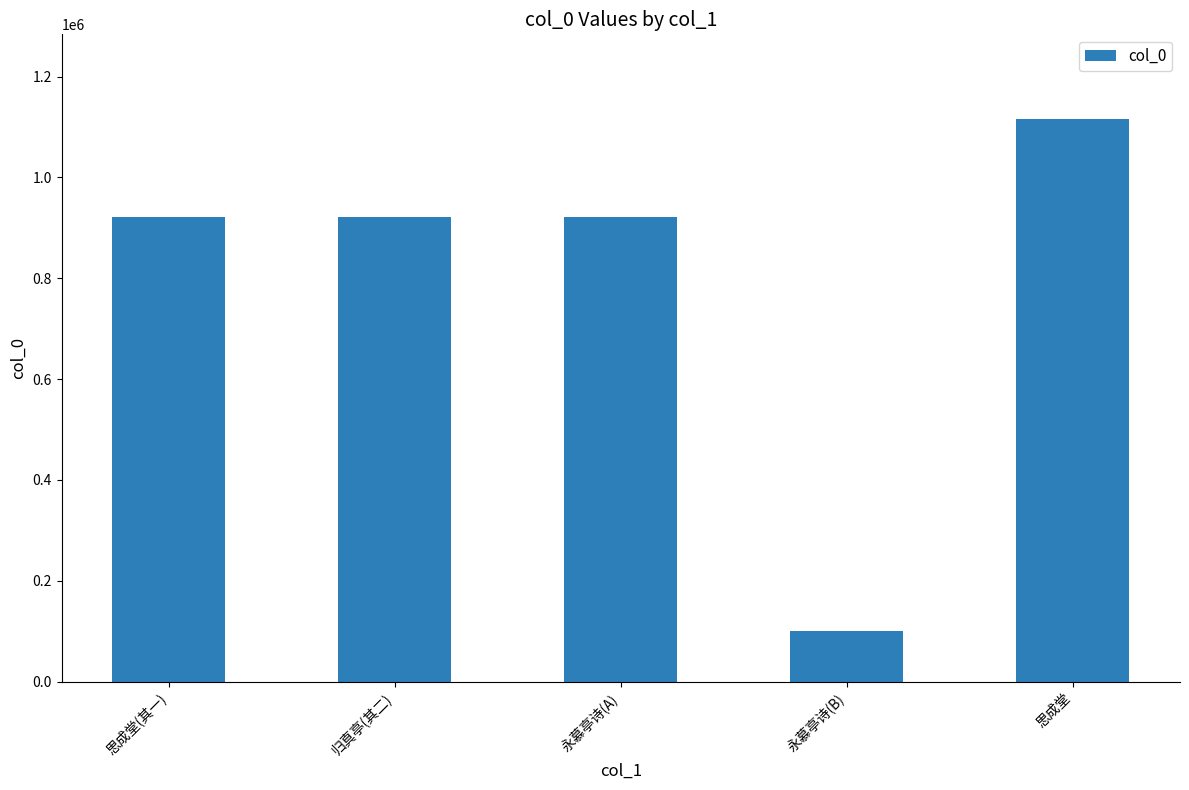

What is the difference between the maximum and minimum values?

1015244